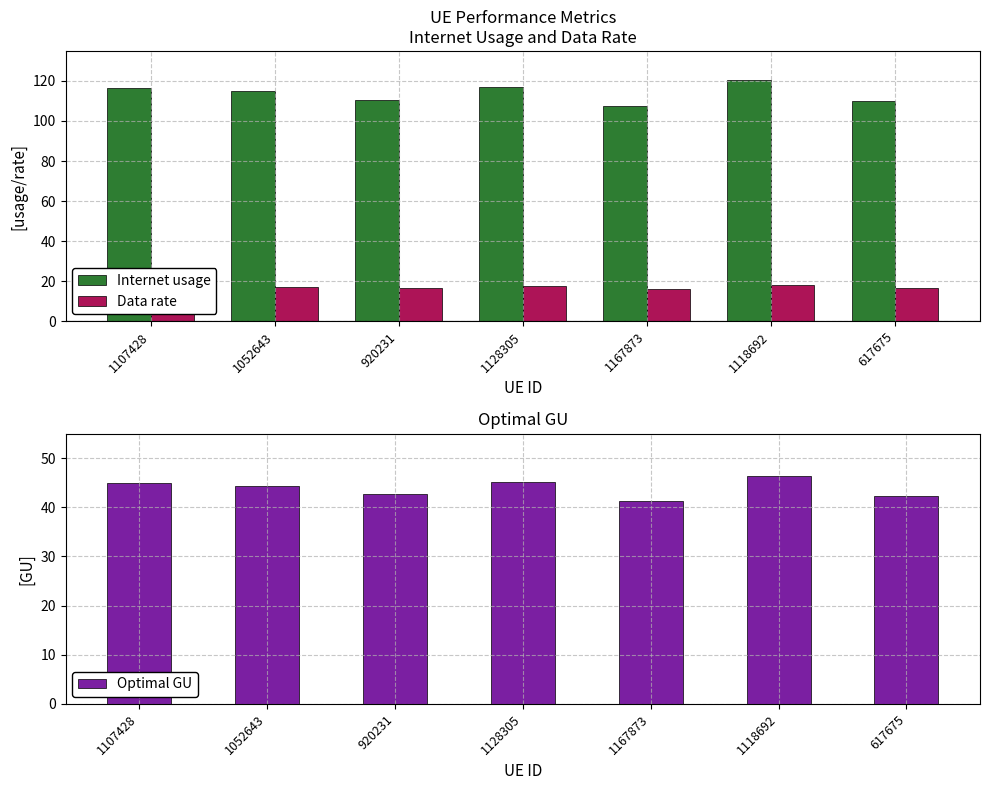

Reading left to right, what are all the values shown in this chart?

Internet usage: 1107428=116.4	1052643=115.1	920231=110.7	1128305=117.2	1167873=107.3	1118692=120.3	617675=109.8
Data rate: 1107428=17.3	1052643=17.1	920231=16.5	1128305=17.4	1167873=16.0	1118692=17.9	617675=16.3
Optimal GU: 1107428=44.9	1052643=44.4	920231=42.7	1128305=45.2	1167873=41.4	1118692=46.4	617675=42.3